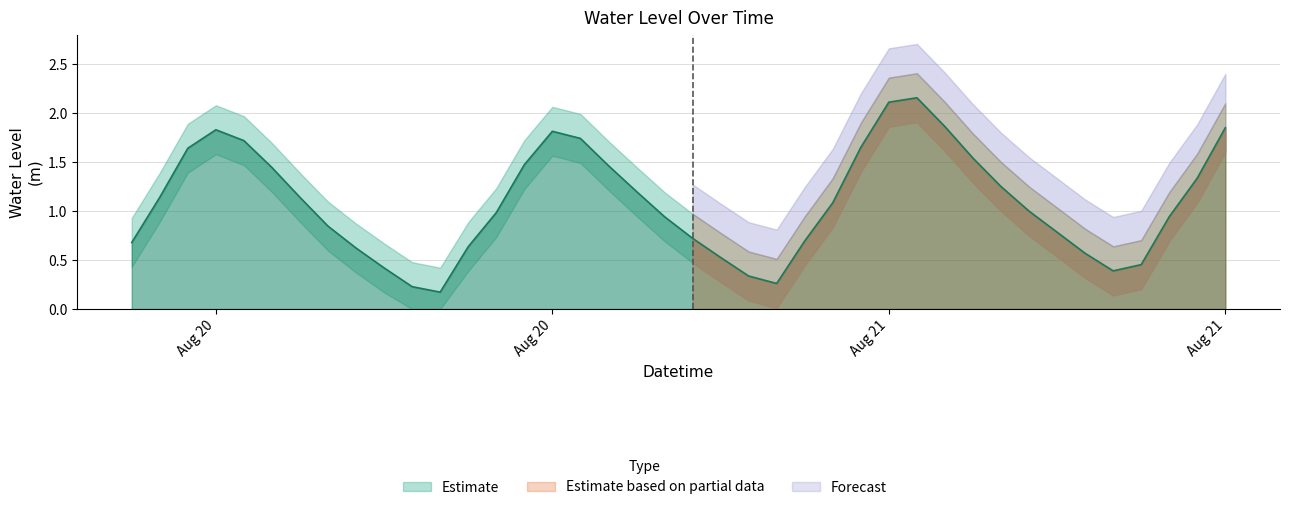

Between 2024-08-21 07:00:00 and 2024-08-21 11:00:00, which is larger?

2024-08-21 11:00:00